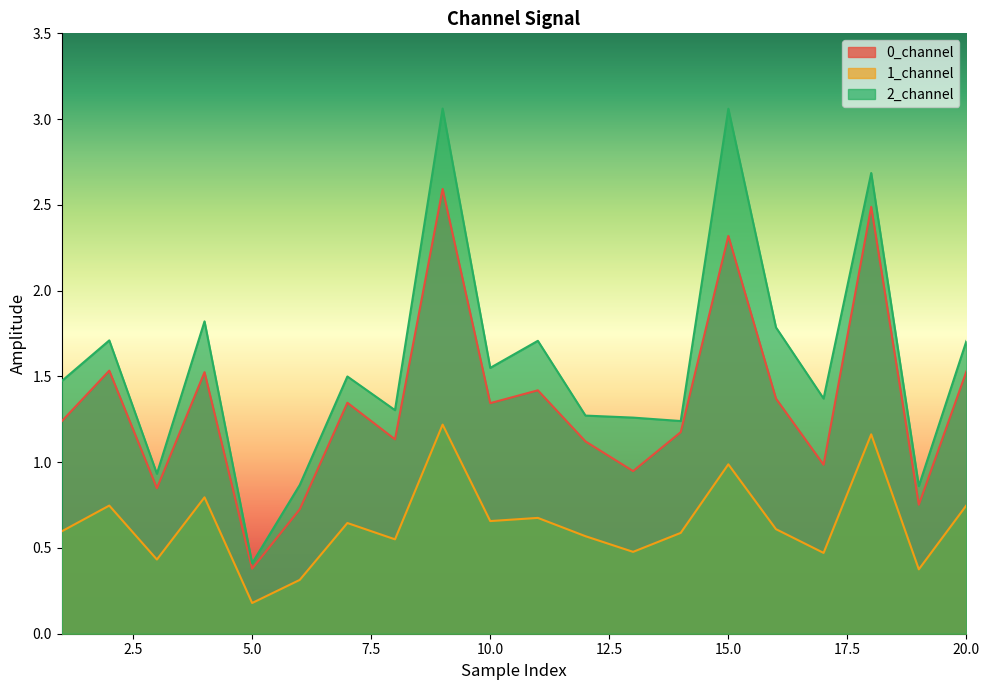

How many values in the 0_channel series are below 1?

6